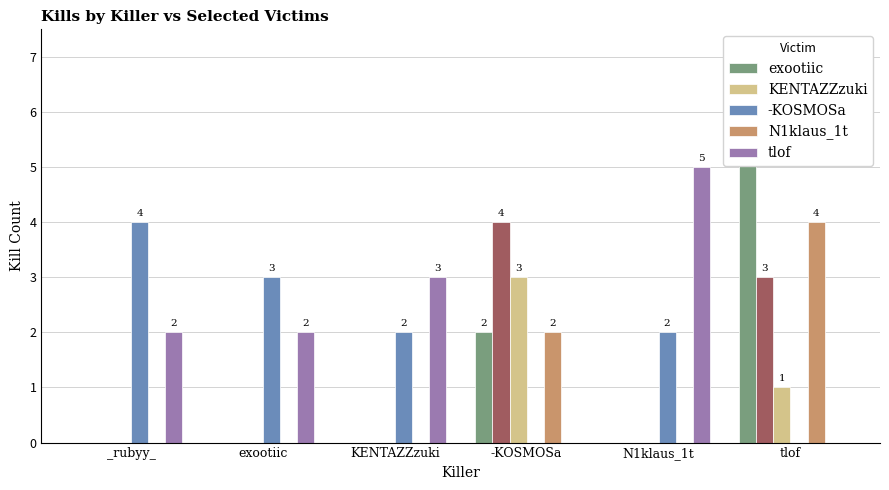

What is the total value across all series at exootiic?

5